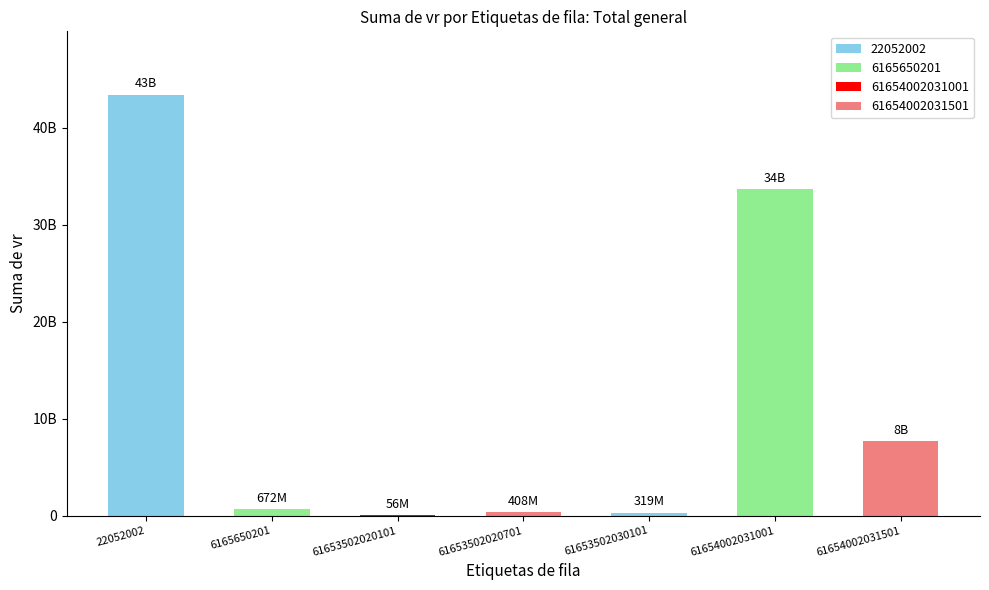

How many data points are above 671714018?

4